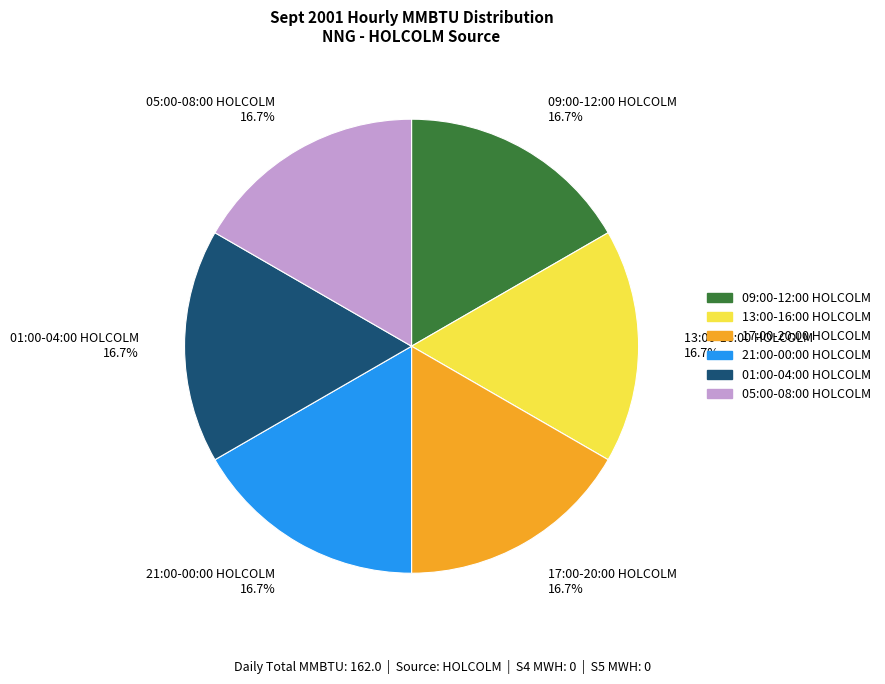

Does any single category account for the majority?

No